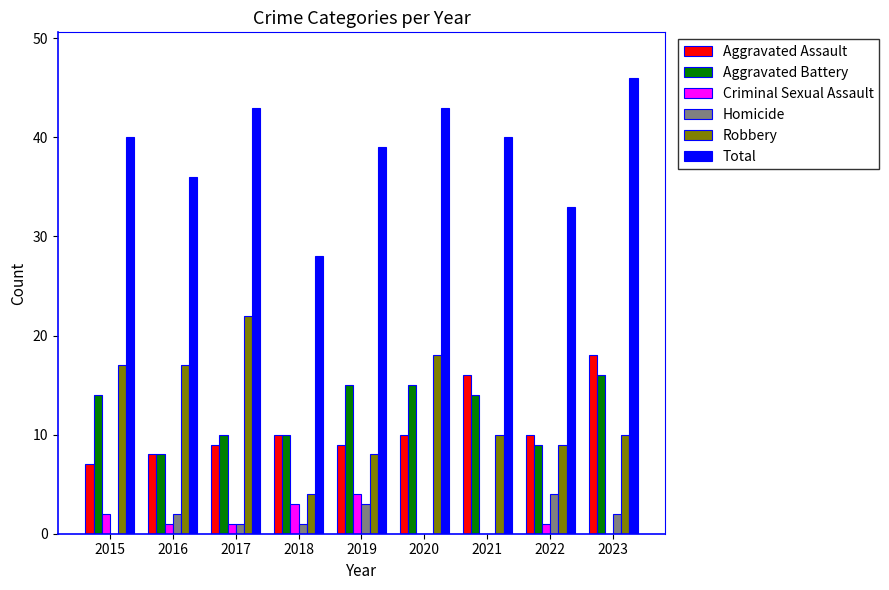

How many distinct data groups are displayed?

6